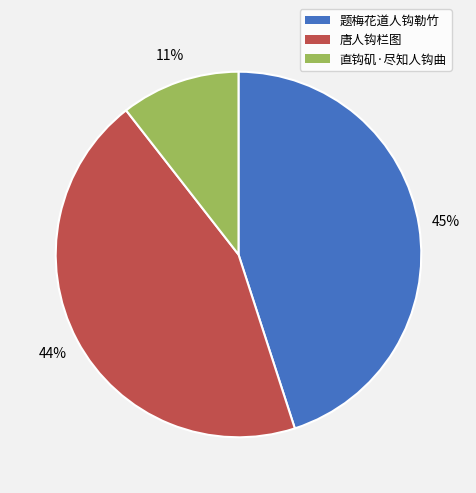

True or false: 题梅花道人钩勒竹 accounts for 45% of the total.

True